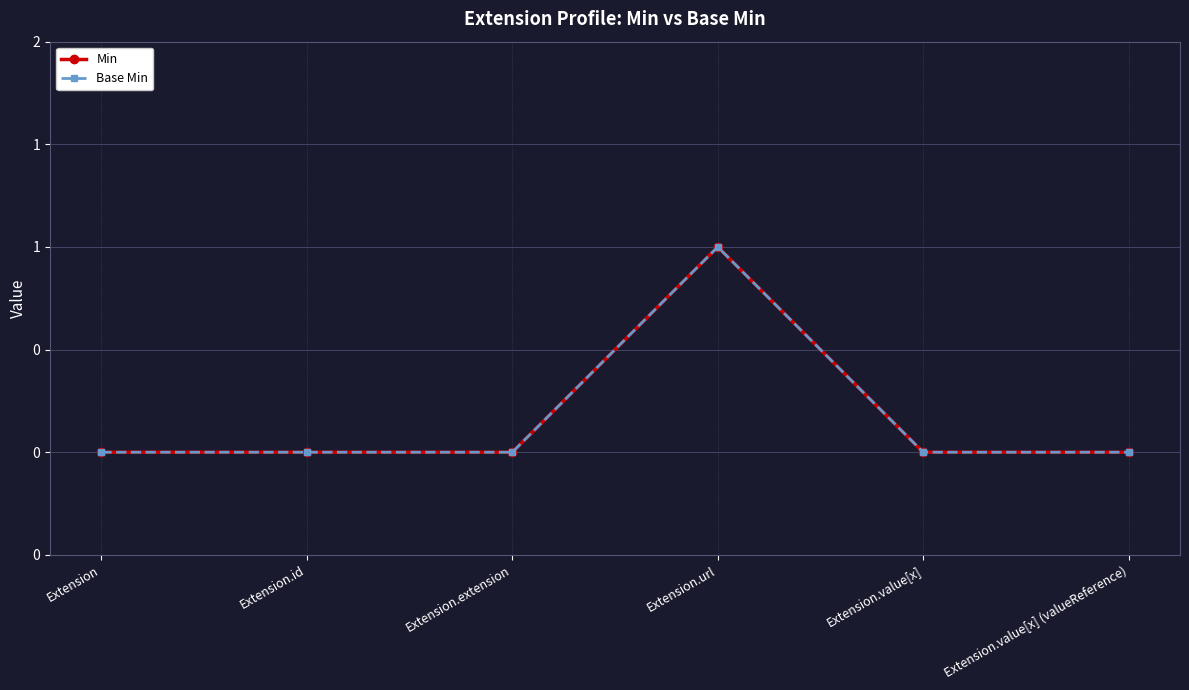

Reading left to right, transcribe all the data shown in this chart.

Min: 0	0	0	1	0	0
Base Min: 0	0	0	1	0	0